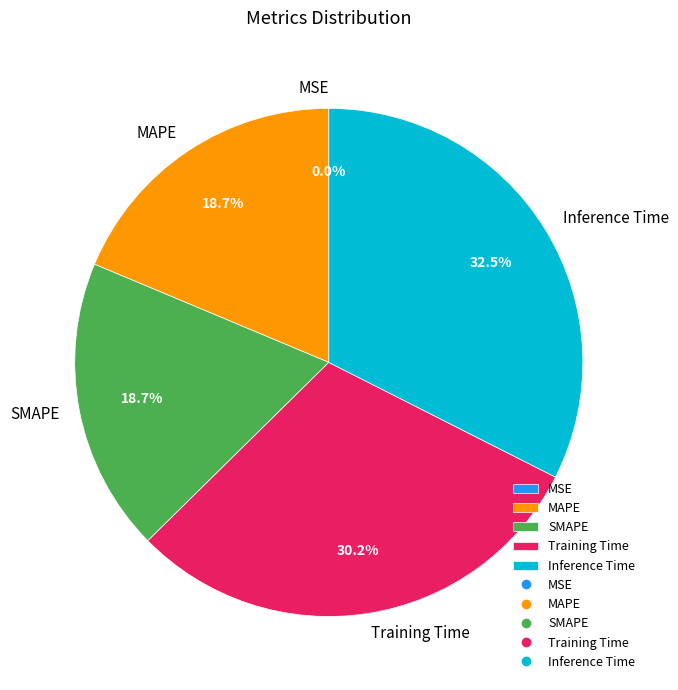

Does any single category account for the majority?

No